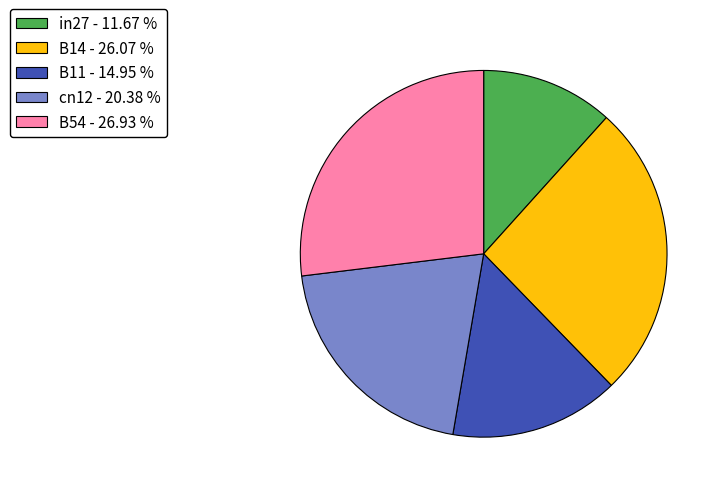

Which category has the biggest portion of the pie?

B54